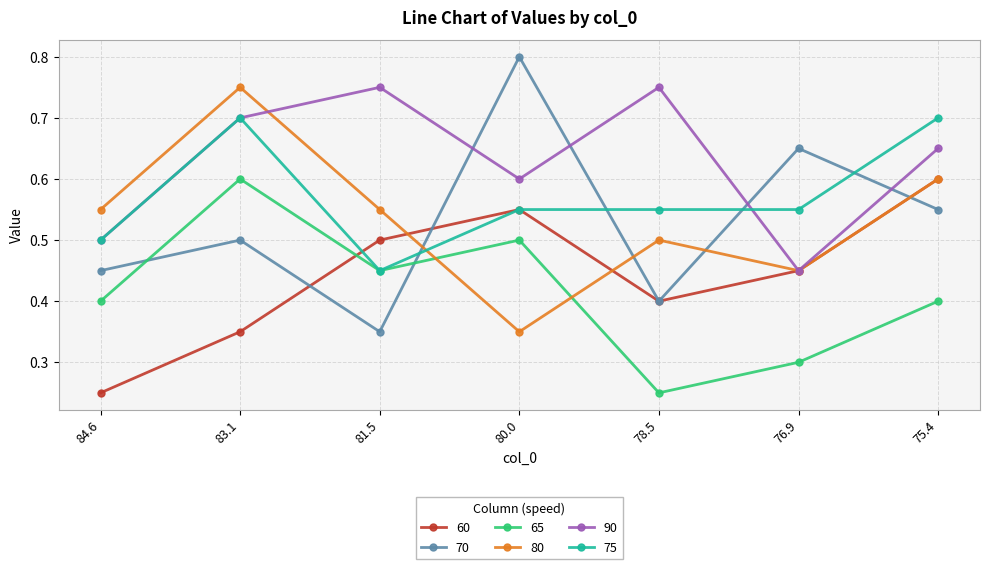

How many distinct data groups are displayed?

6